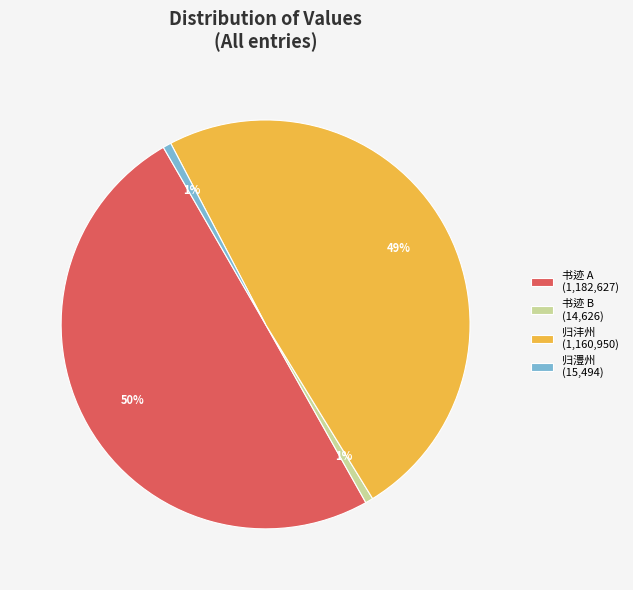

What percentage is the 书迹 B (14,626) slice, to the nearest percent?

1%